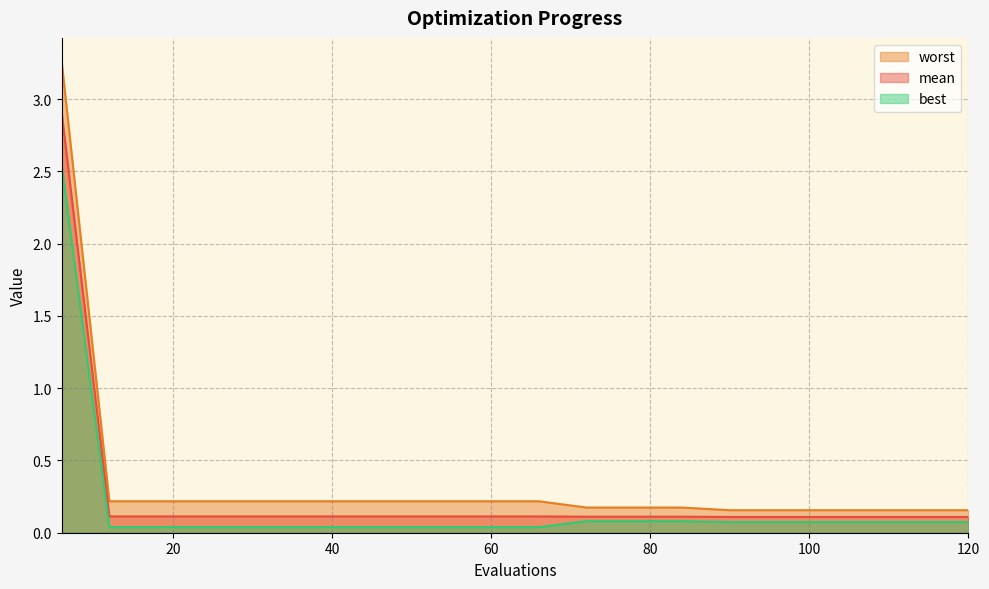

True or false: worst and best intersect in this chart.

False